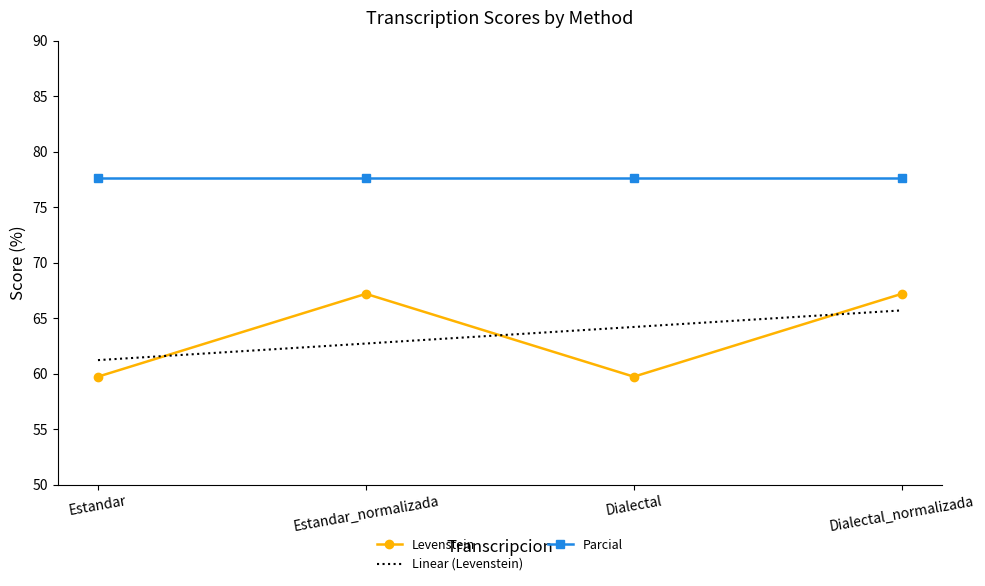

Reading left to right, extract all data points from this chart.

Levenstein: Estandar=59.7	Estandar_normalizada=67.2	Dialectal=59.7	Dialectal_normalizada=67.2
Linear (Levenstein): Estandar=61.2	Estandar_normalizada=62.7	Dialectal=64.2	Dialectal_normalizada=65.7
Parcial: Estandar=77.6	Estandar_normalizada=77.6	Dialectal=77.6	Dialectal_normalizada=77.6